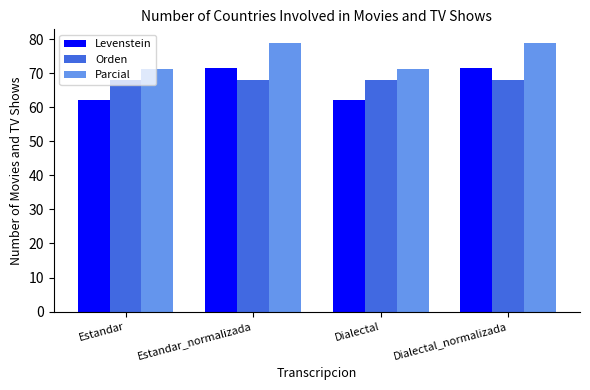

At which label does Parcial first exceed 78?

Estandar_normalizada